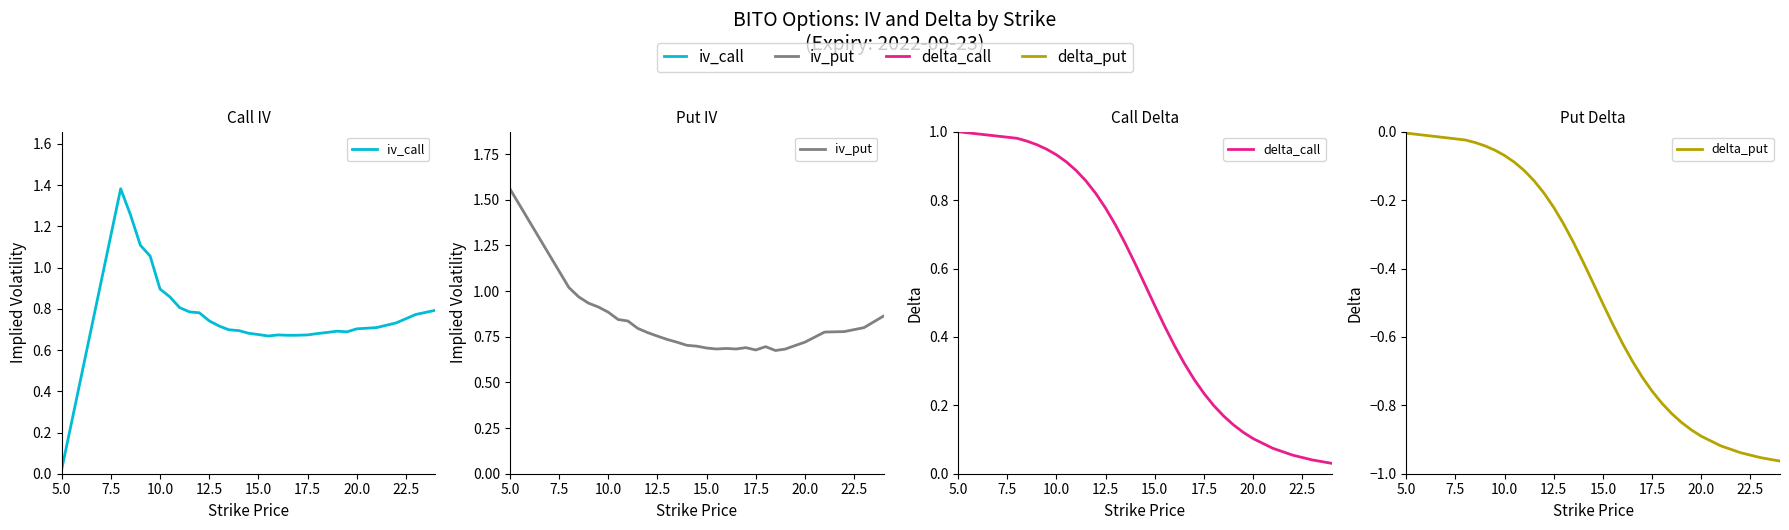

True or false: delta_call has a value of 1.6 at 15.0.

False